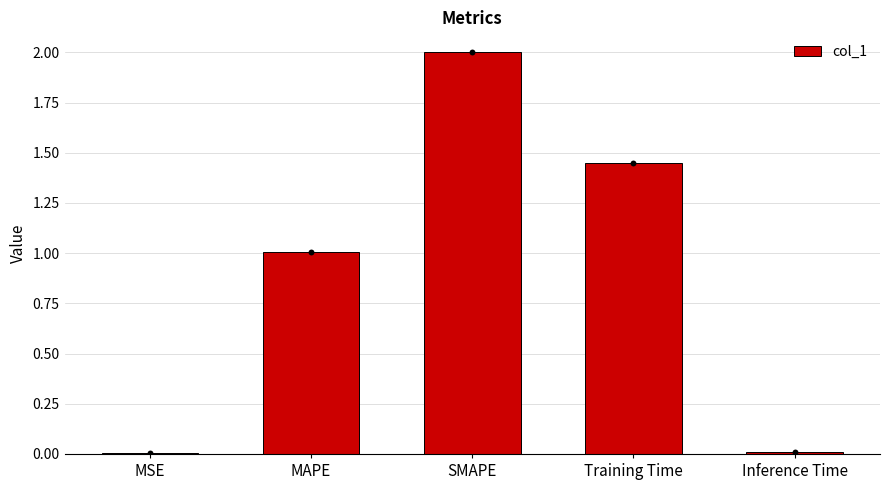

What is the change in value from MAPE to Training Time?

+0.4